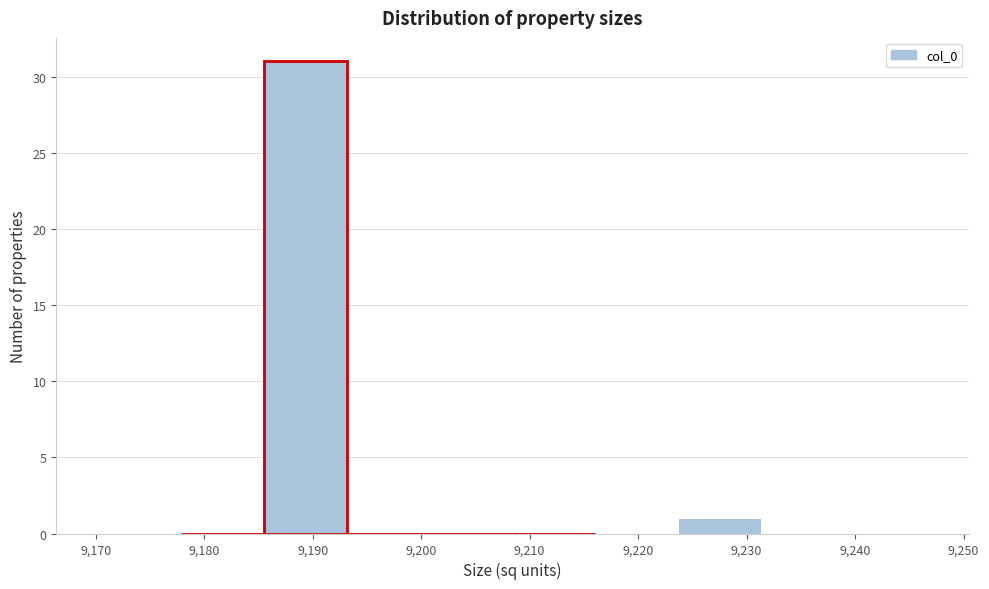

Reading left to right, list every bar in this chart as the range it spans on the x-axis followed by its height. Neither the bar edges nor the heights are printed on the chart, so give them approximately, as read against the axes.

9170 to 9178: 0
9178 to 9185: 0
9185 to 9193: 31
9193 to 9201: 0
9201 to 9208: 0
9208 to 9216: 0
9216 to 9224: 0
9224 to 9231: 1
9231 to 9239: 0
9239 to 9247: 0